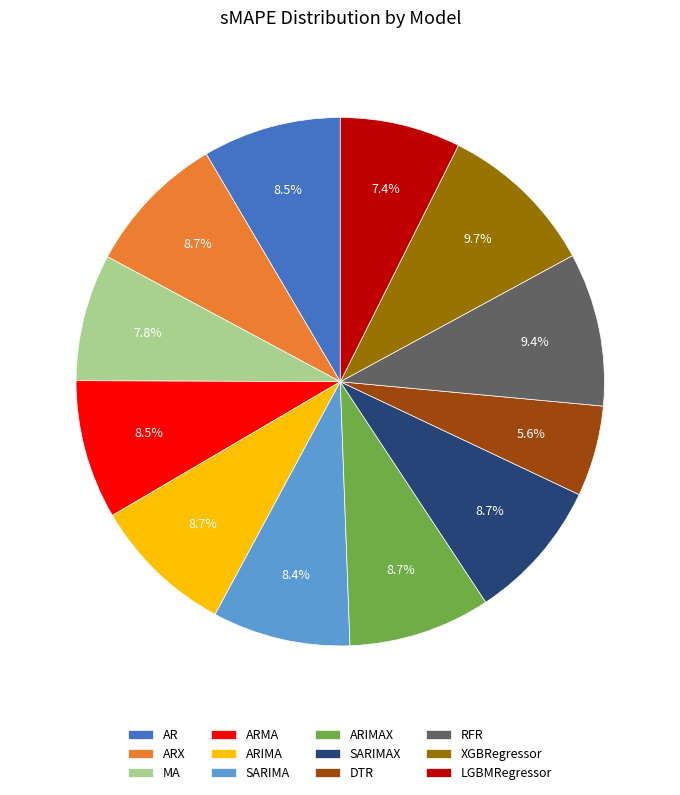

The RFR slice represents 9% of the pie. True or false?

True